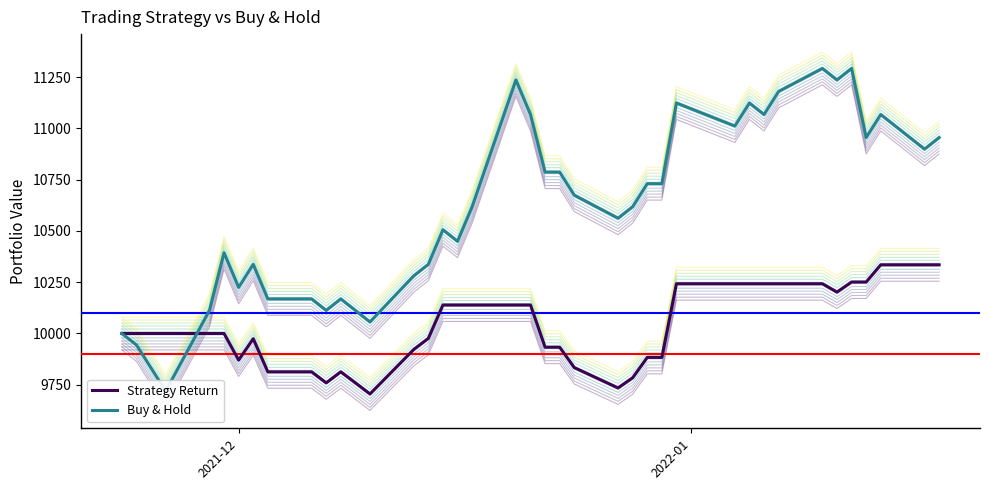

What is the highest value of the Strategy Return series?

10334.7